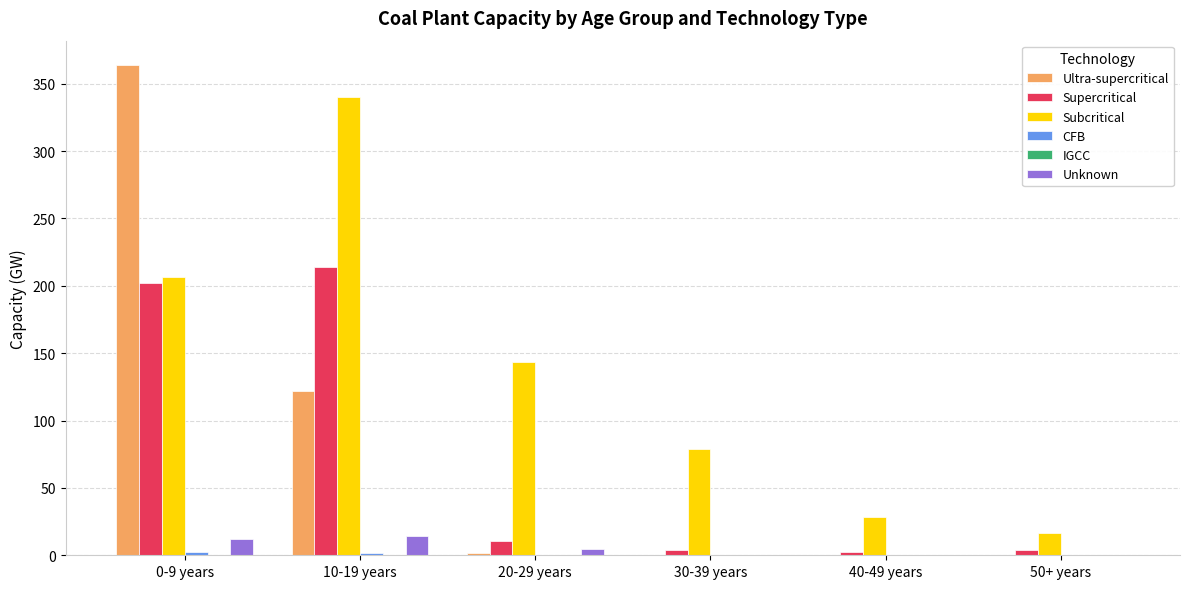

Which series has the widest spread of values?

Ultra-supercritical